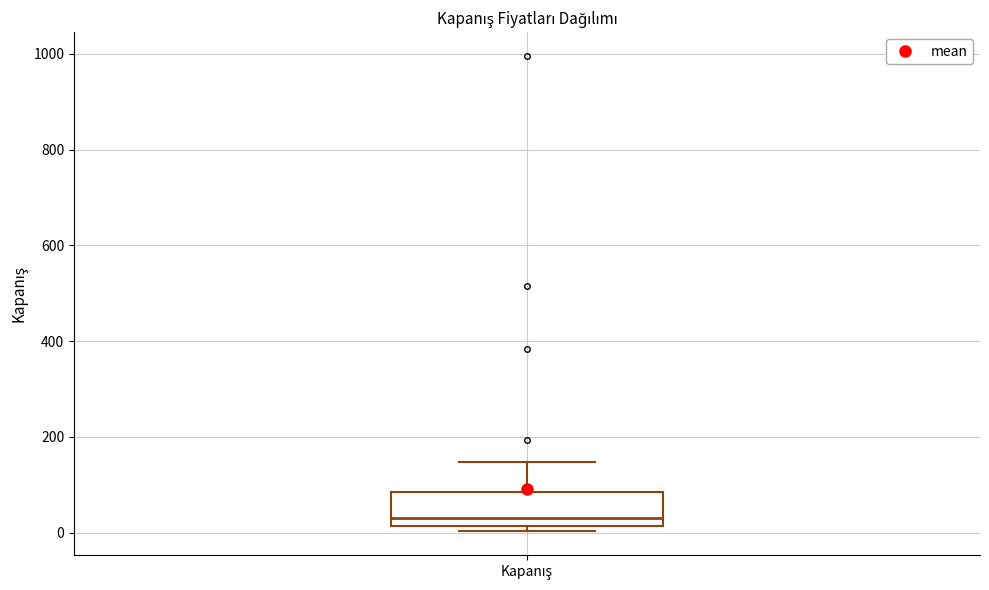

Read this box plot against the y-axis: the position of the median line, the range covered by the box, and the ends of both whiskers. The values are not printed on the chart, so give them approximately, as read against the axis.

median 40, box 20 to 80, whiskers 0 to 140